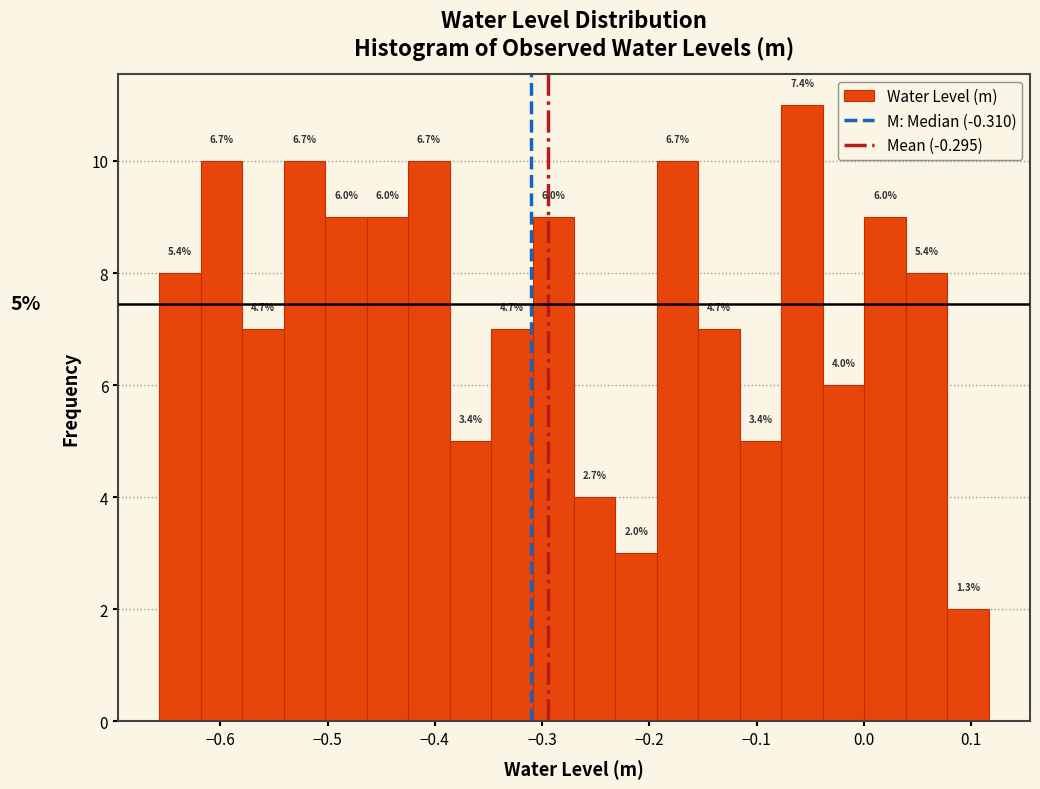

Around what value on the x-axis is the tallest bar? Give the approximate position of its centre, as read against the axis.

-0.06